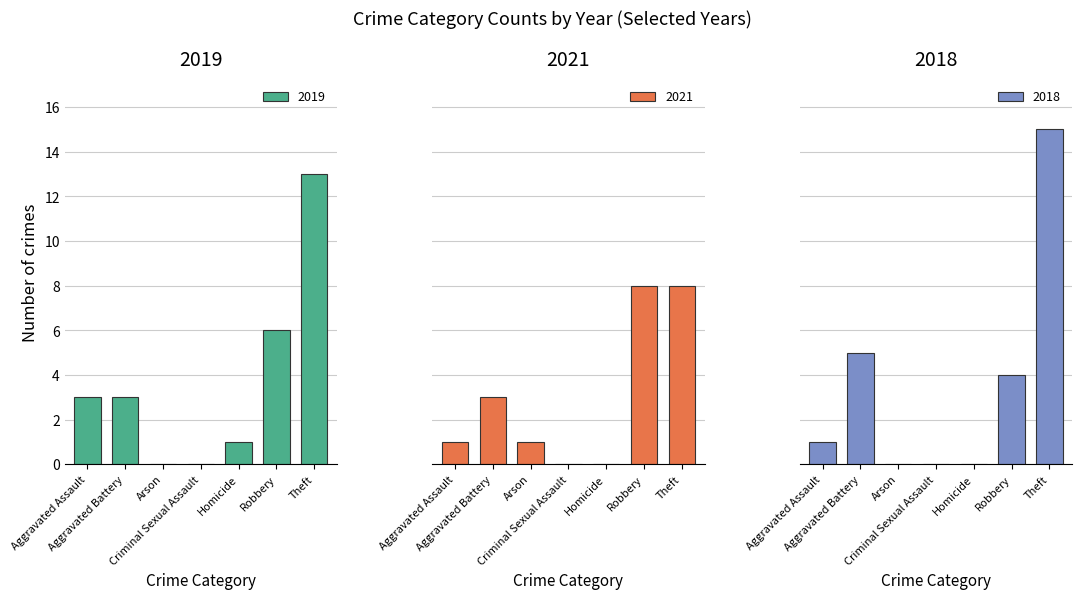

What is the highest value of the 2019 series?

13